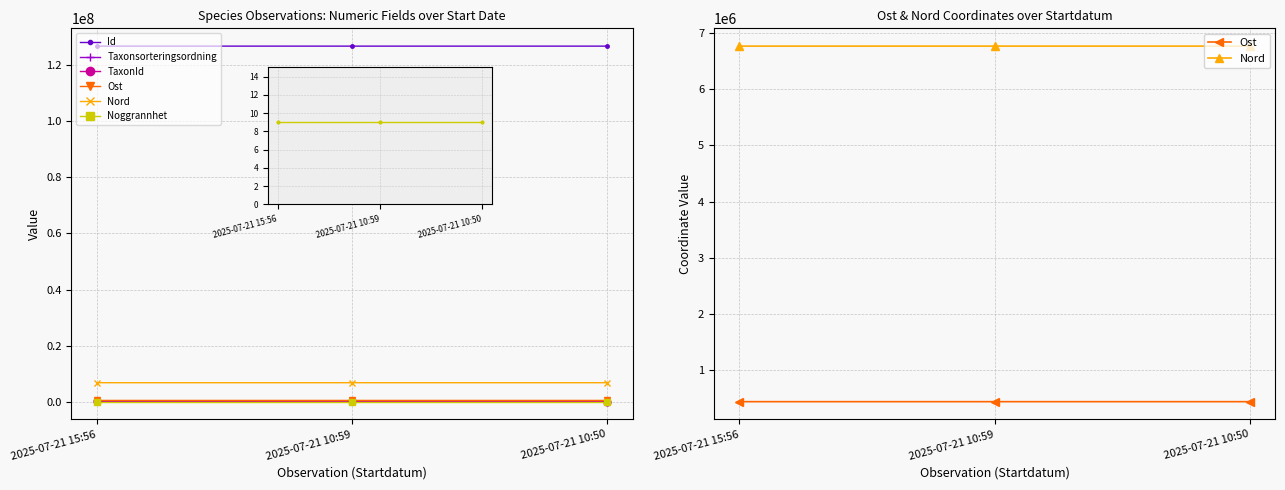

Reading left to right, list all the values displayed in this chart.

Id: 126811501	126805968	126805764
Taxonsorteringsordning: 97331	8450	79018
TaxonId: 221941	106545	6425
Ost: 442717	442664	442703
Nord: 6764568	6764726	6764618
Noggrannhet: 9	9	9